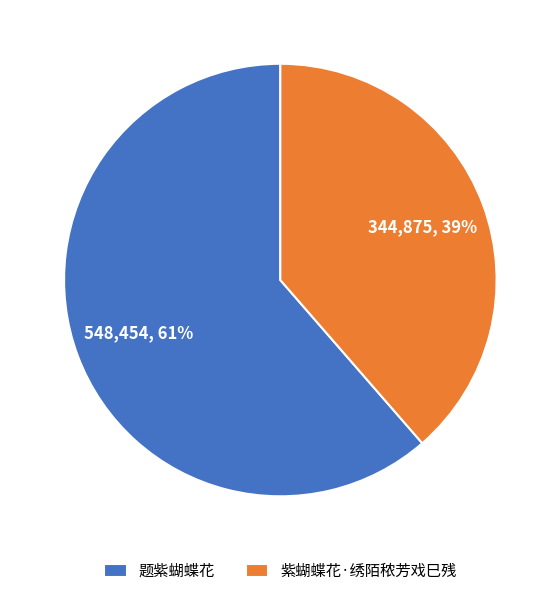

Between 题紫蝴蝶花 and 紫蝴蝶花·绣陌秾芳戏巳残, which is larger?

题紫蝴蝶花